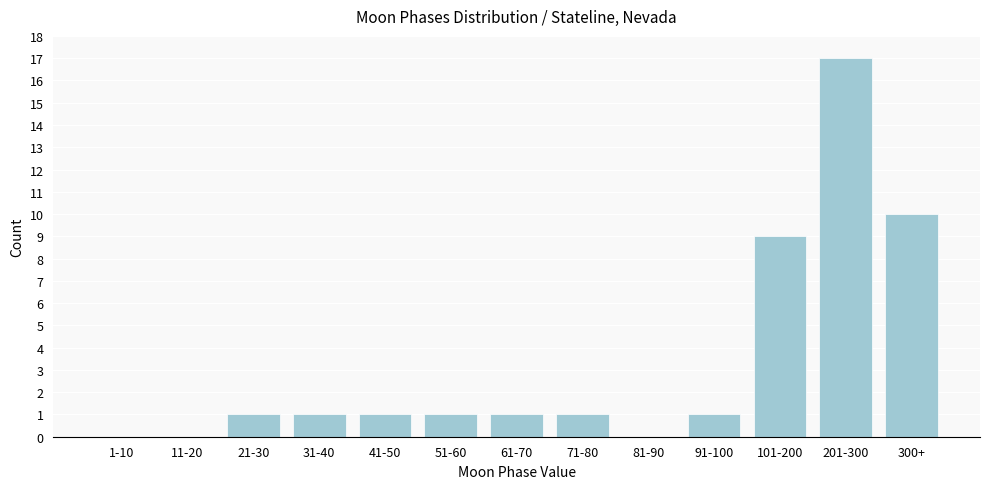

Reading right to left, list all the values displayed in this chart.

300+=10	201-300=17	101-200=9	91-100=1	81-90=0	71-80=1	61-70=1	51-60=1	41-50=1	31-40=1	21-30=1	11-20=0	1-10=0